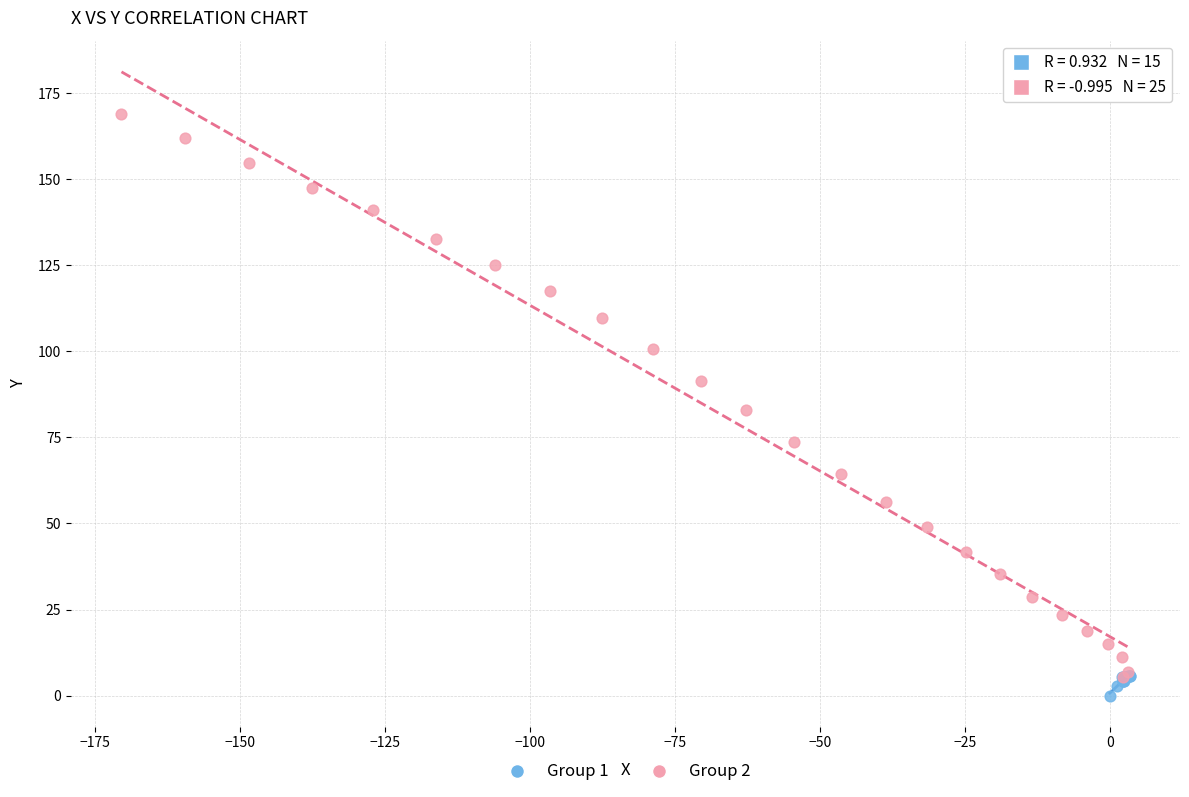

Which series has the largest Y range (max minus min)?

Group 2